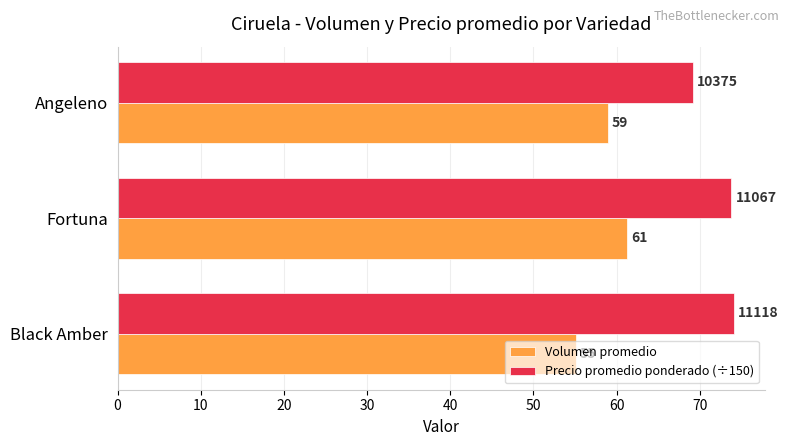

Rank the series by their average value, from highest to lowest.

Precio promedio ponderado (÷150), Volumen promedio